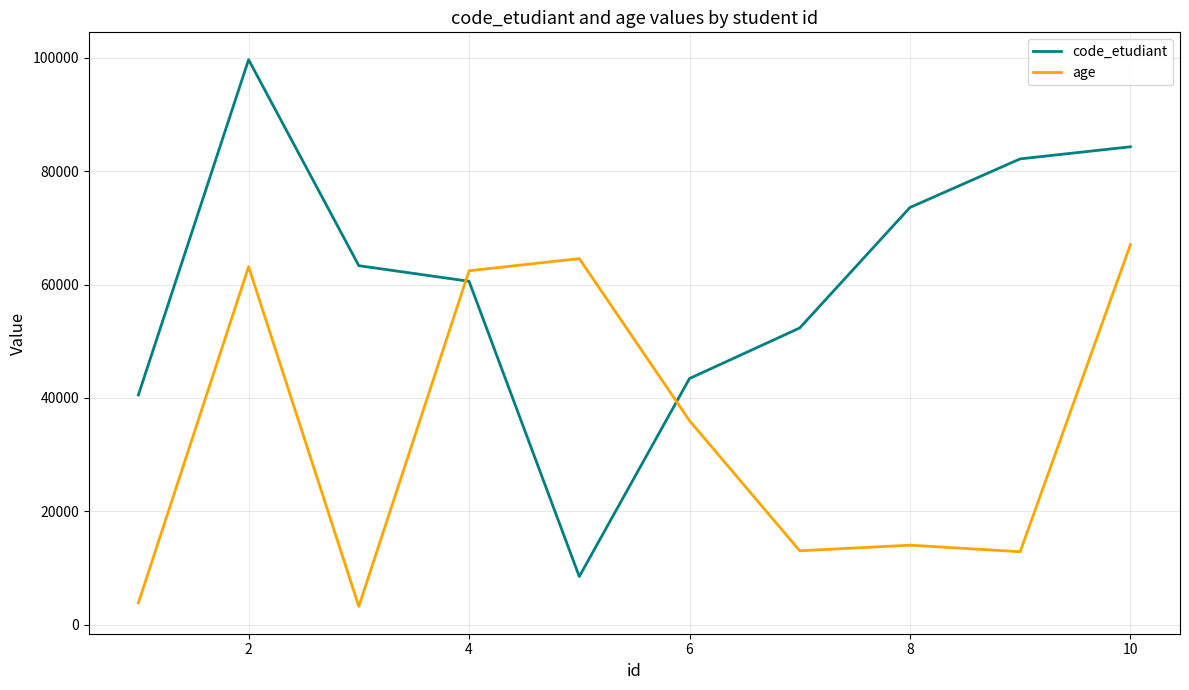

True or false: code_etudiant has more than 0 interior local peaks.

True